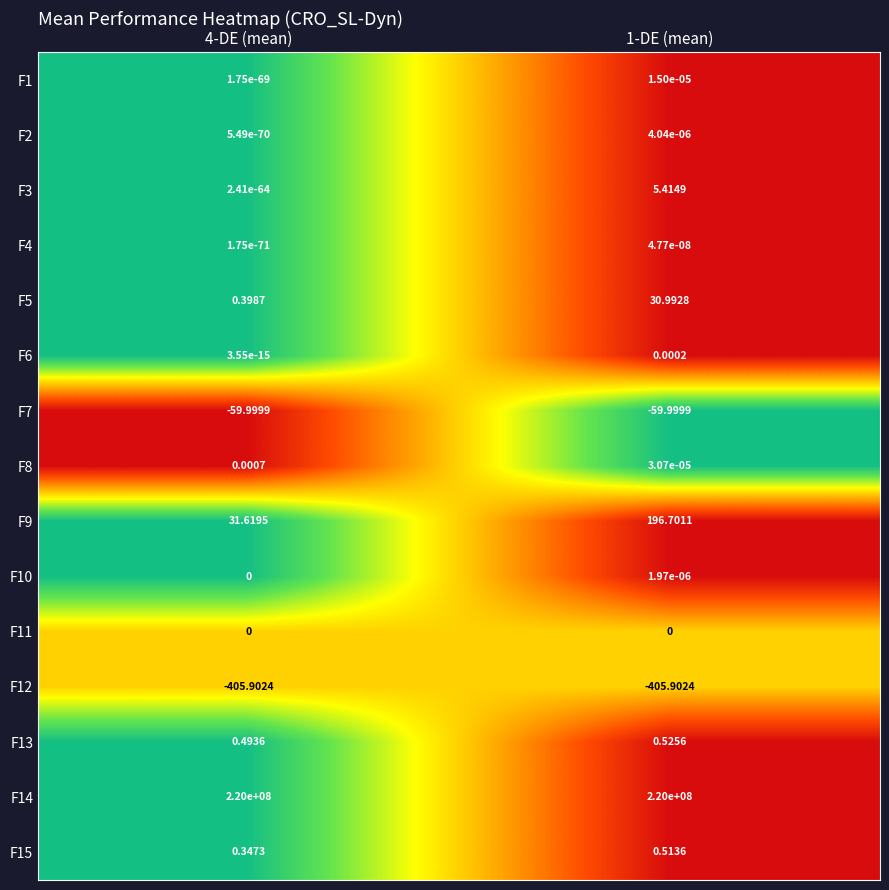

Count the number of data series in this chart.

15